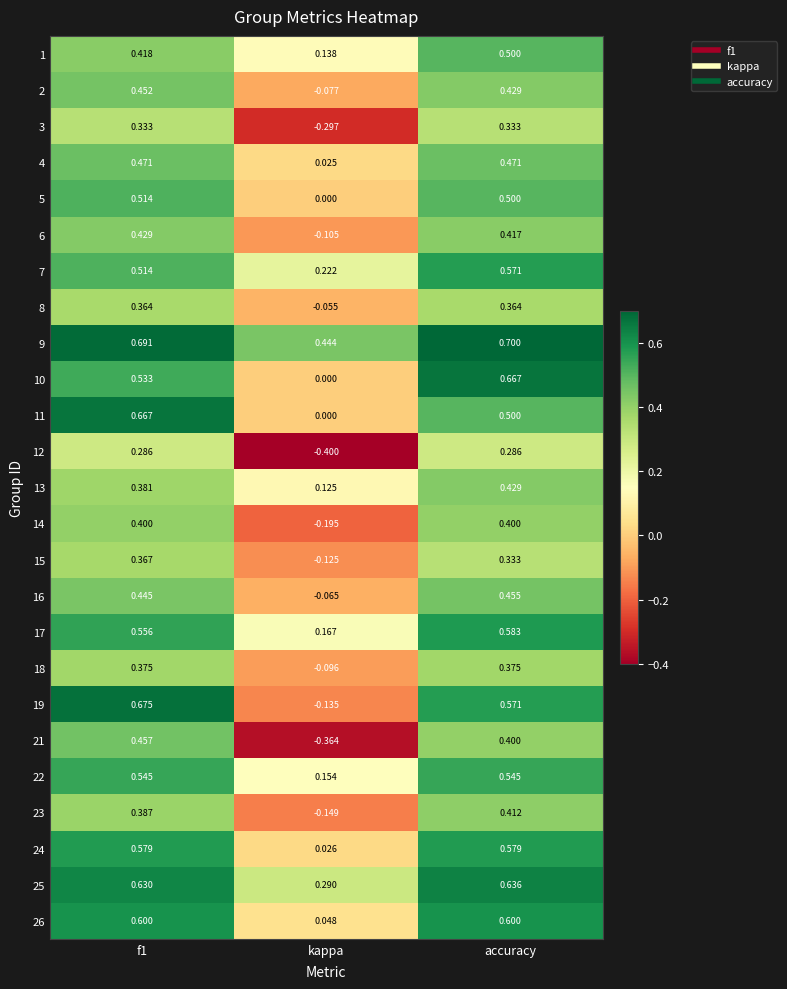

Count the number of data series in this chart.

25